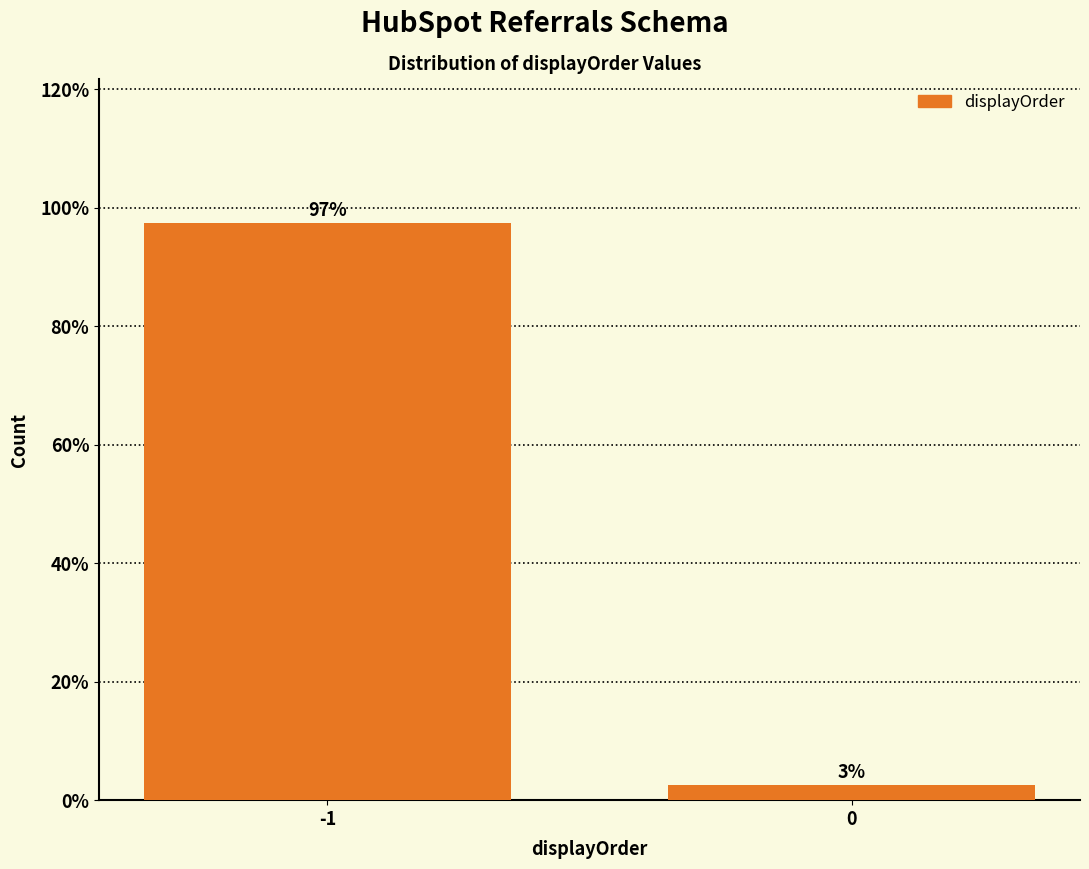

The value at -1 is 97.4. True or false?

True